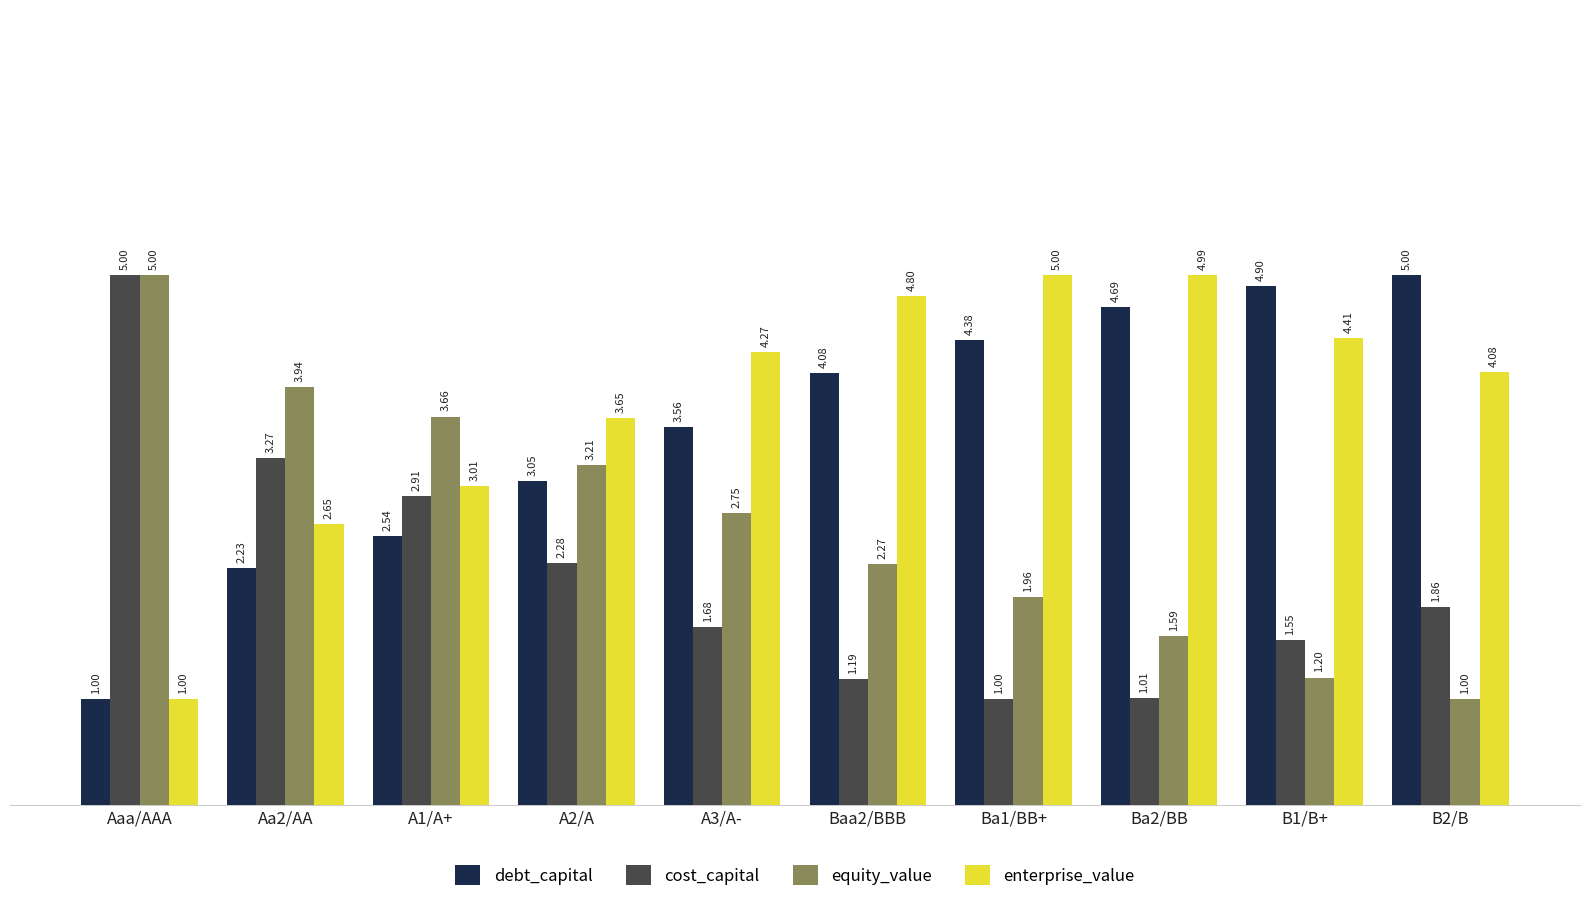

At which label is cost_capital closest to 3?

A1/A+